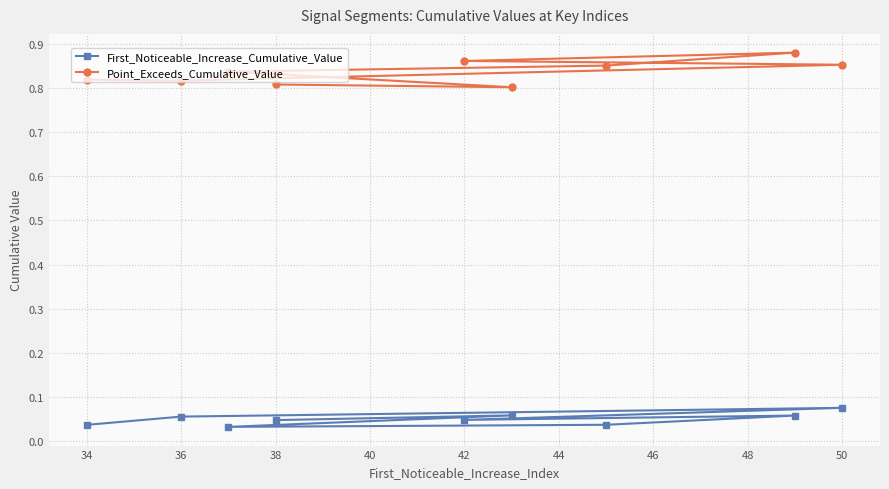

True or false: Point_Exceeds_Cumulative_Value and First_Noticeable_Increase_Cumulative_Value intersect in this chart.

False